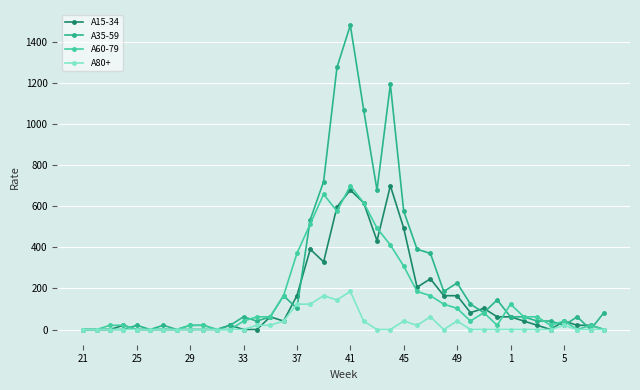

What is the maximum value for A35-59?

1482.3